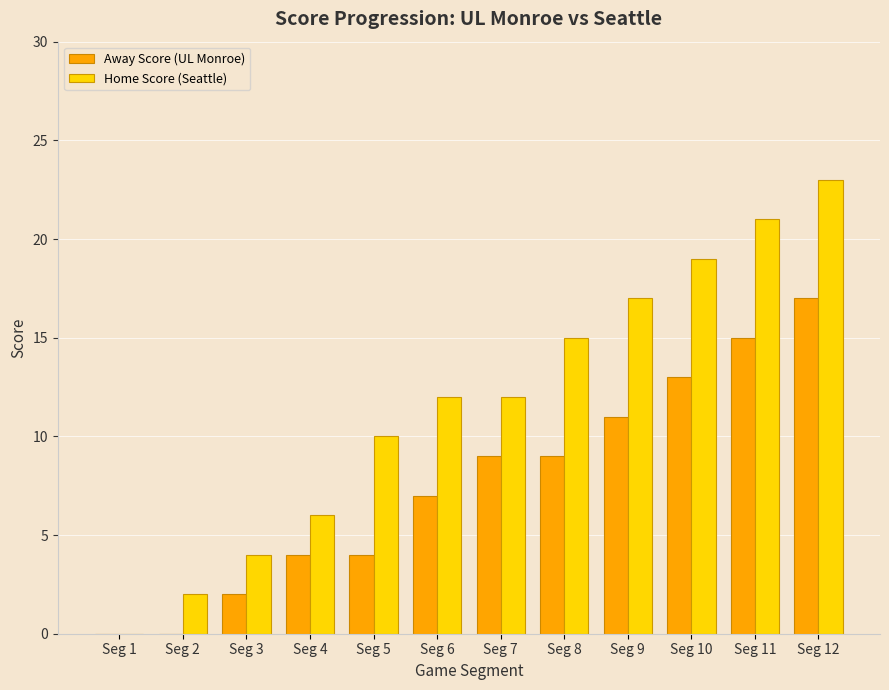

What is the greatest value displayed?

23